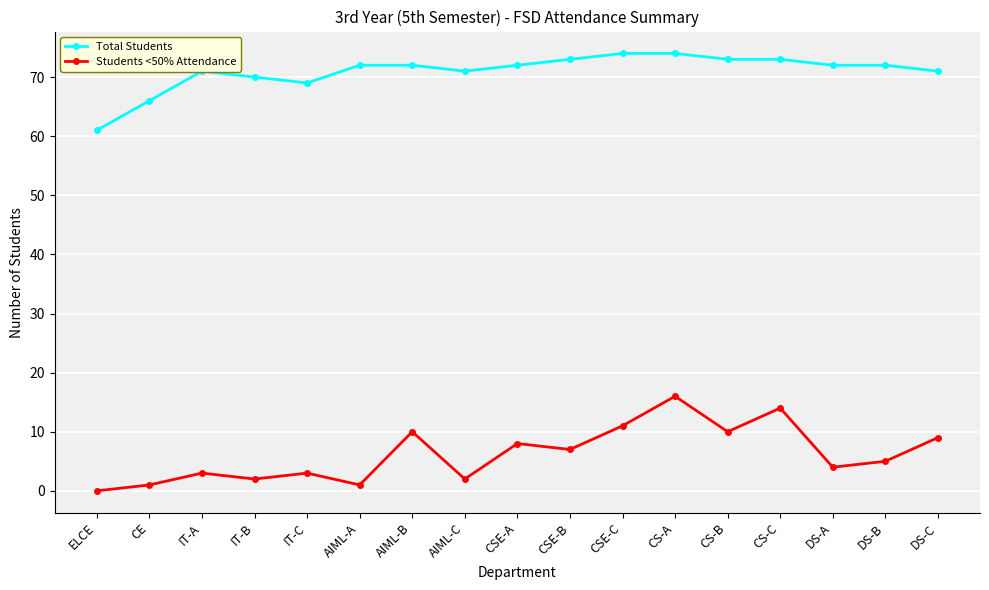

What is the maximum value shown in the chart?

74